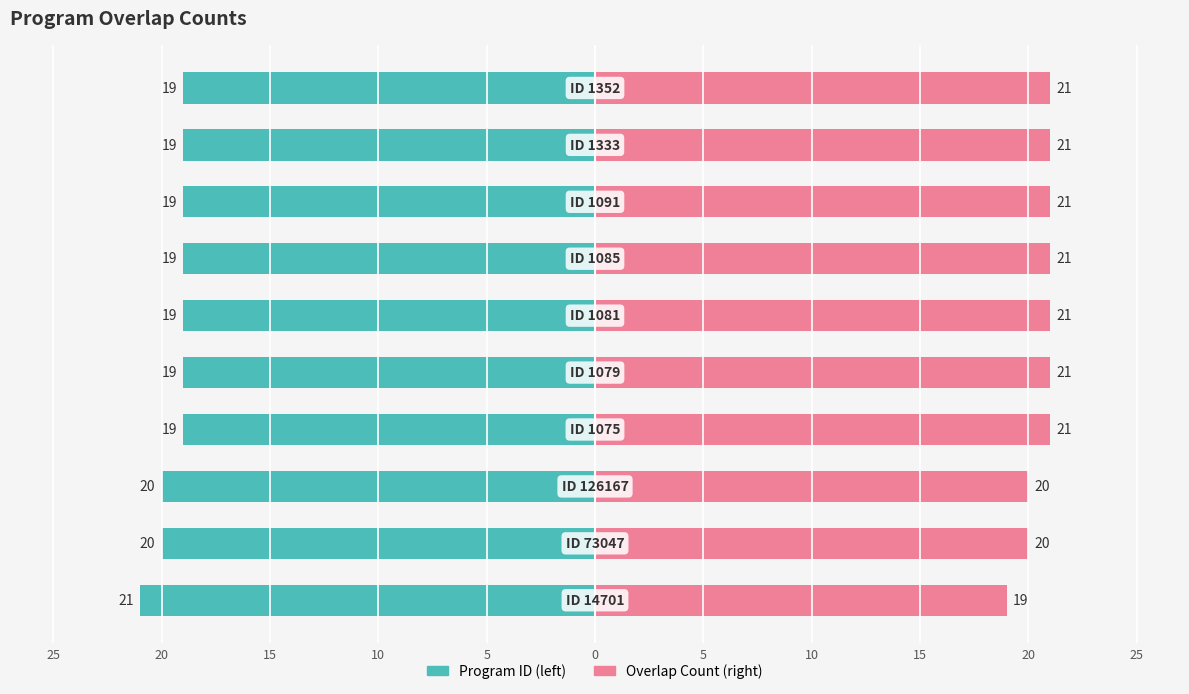

At how many categories does at least one series exceed -9?

10